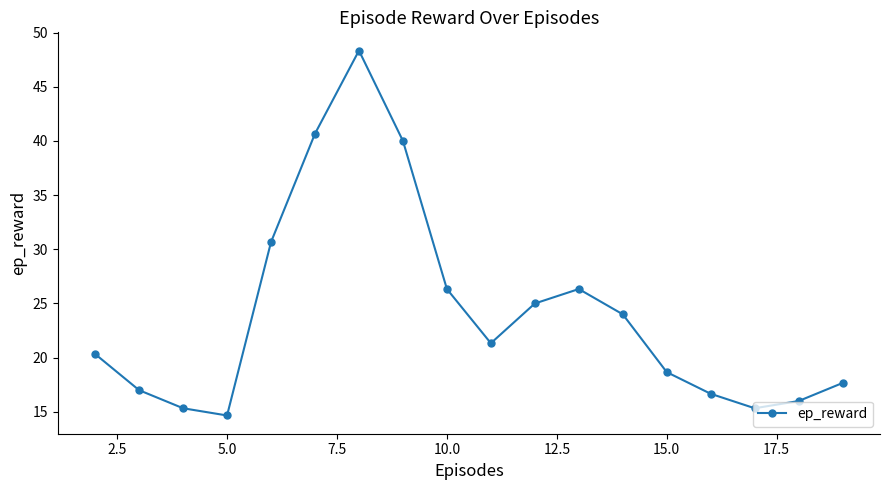

How many interior local valleys (lower than both neighbors) does the data have?

3